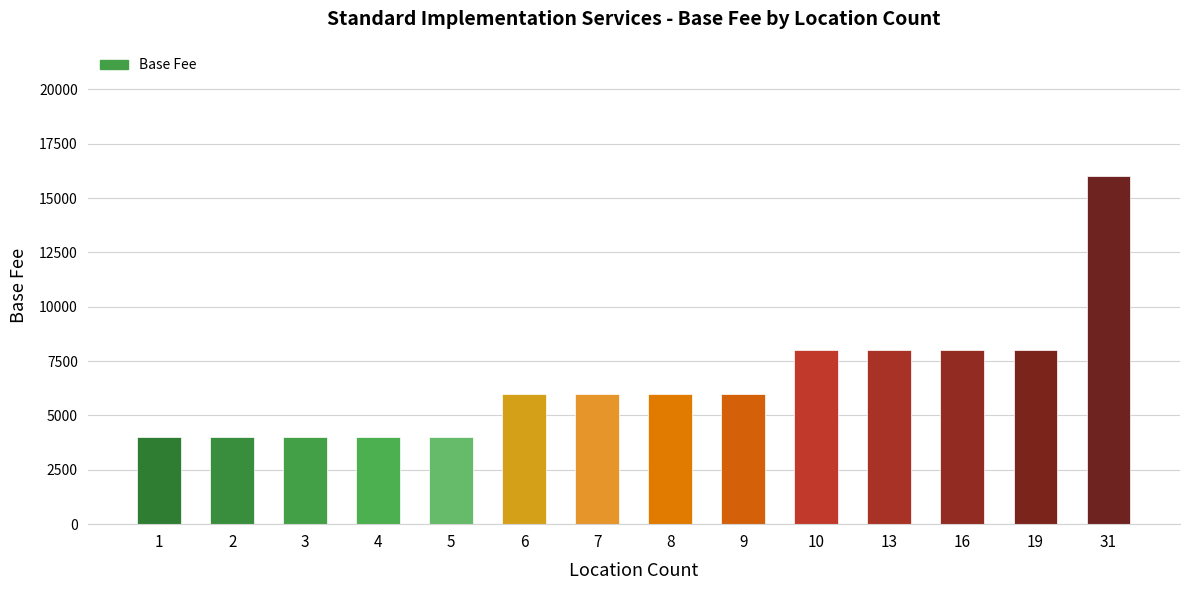

What is the ratio of the value at 2 to the value at 9?

0.7